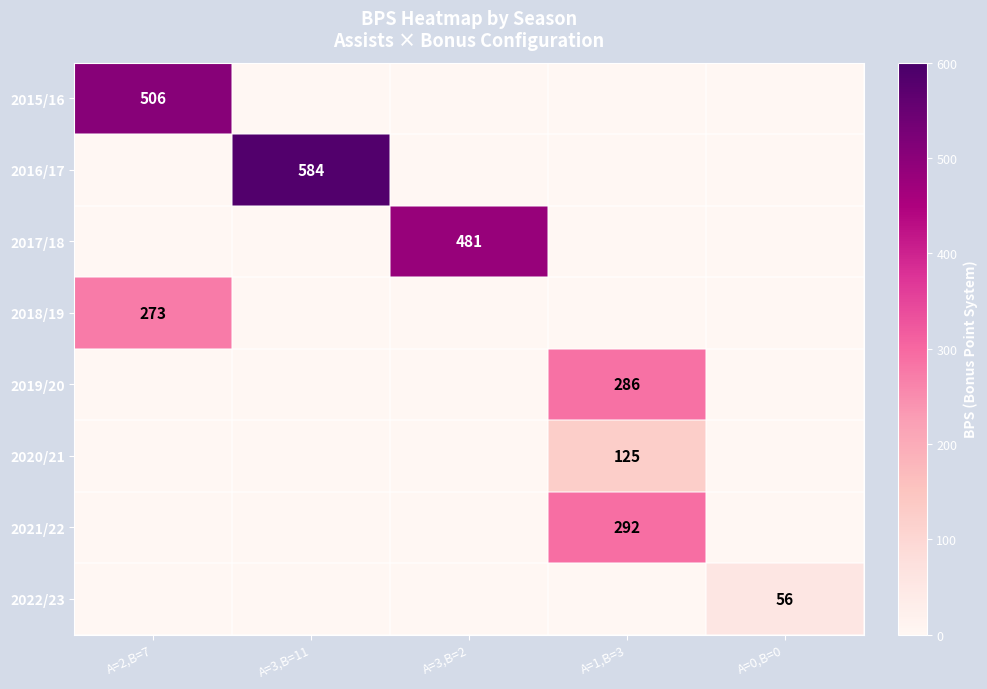

At which category is the sum across all series the highest?

A=2,B=7